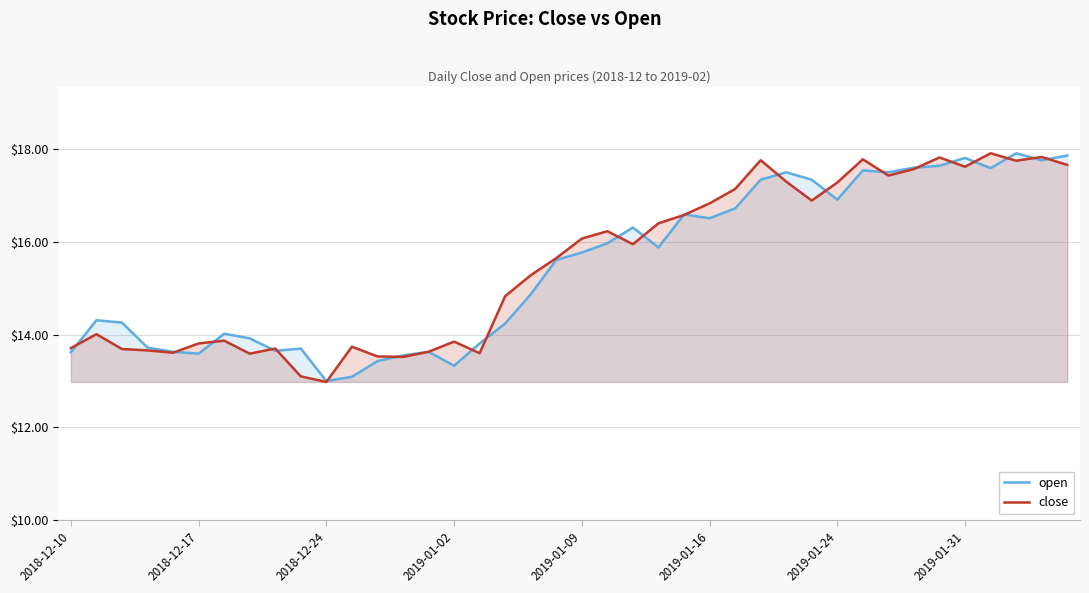

Is it true that open equals 3.3 at 2018-12-24?

False